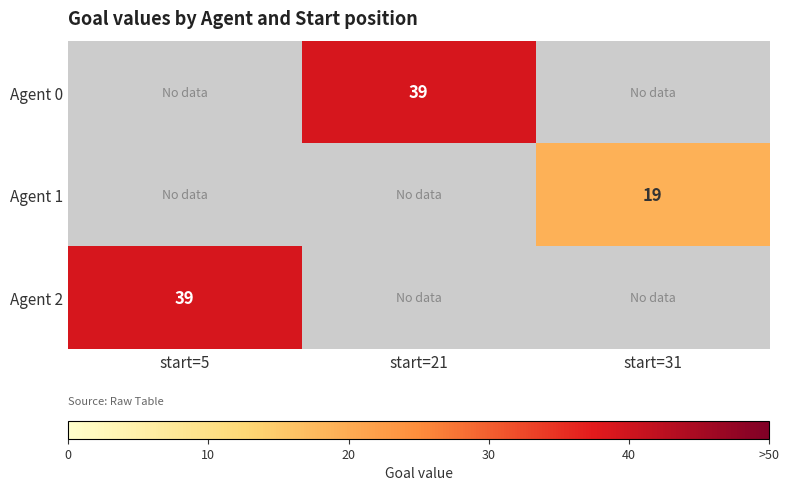

The Agent 1 series shows 12 at start=31. True or false?

False